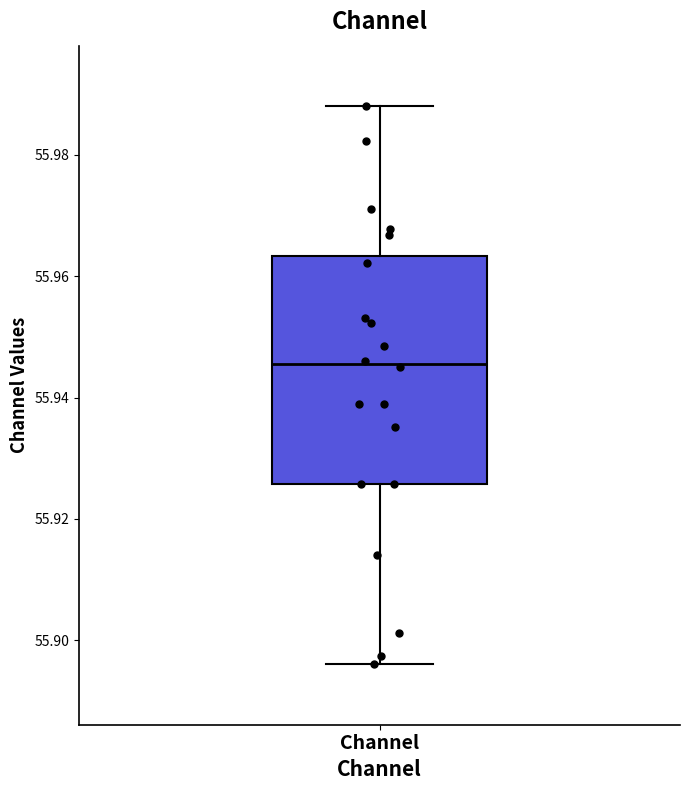

Read this box plot against the y-axis: the position of the median line, the range covered by the box, and the ends of both whiskers. The values are not printed on the chart, so give them approximately, as read against the axis.

median 55.946, box 55.926 to 55.964, whiskers 55.896 to 55.988